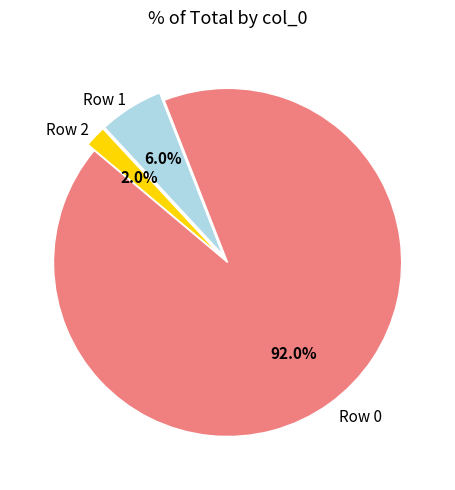

Is there a majority slice in this chart?

Yes